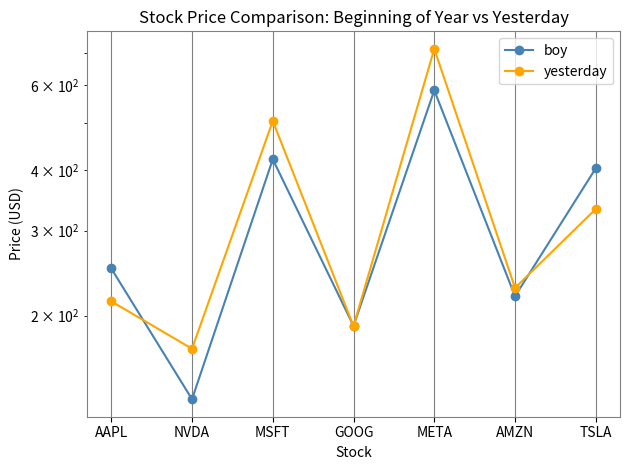

The boy series shows 295.6 at GOOG. True or false?

False